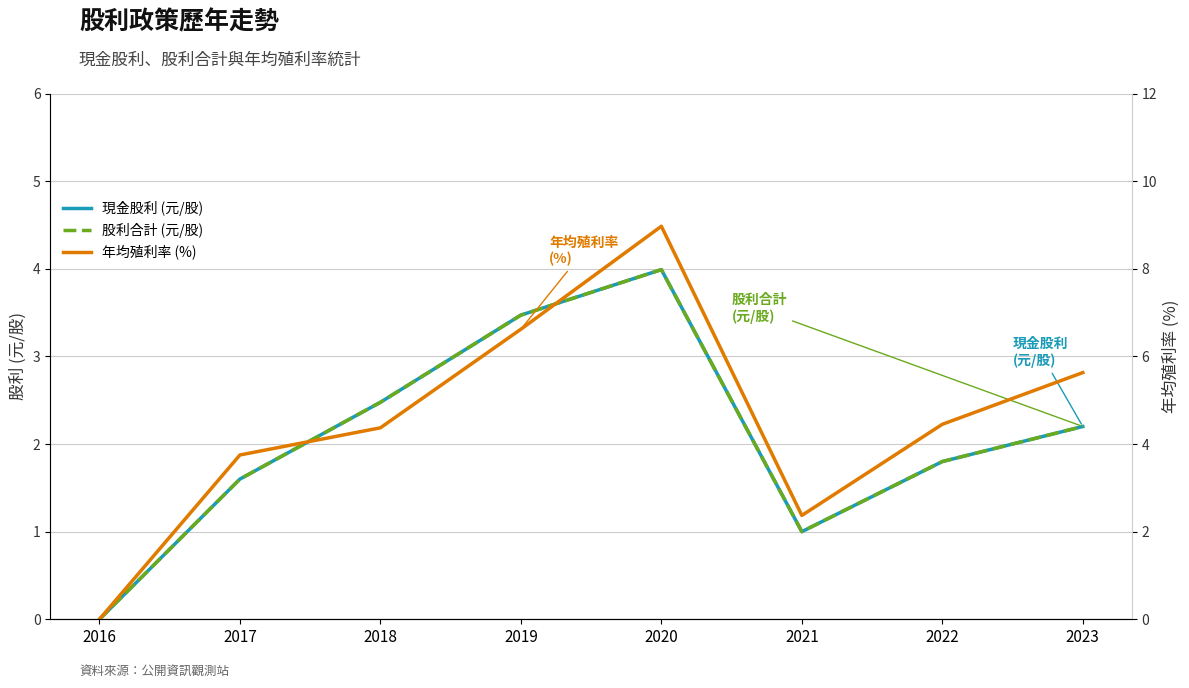

True or false: 股利合計 (元/股) and 年均殖利率 (%) intersect in this chart.

False